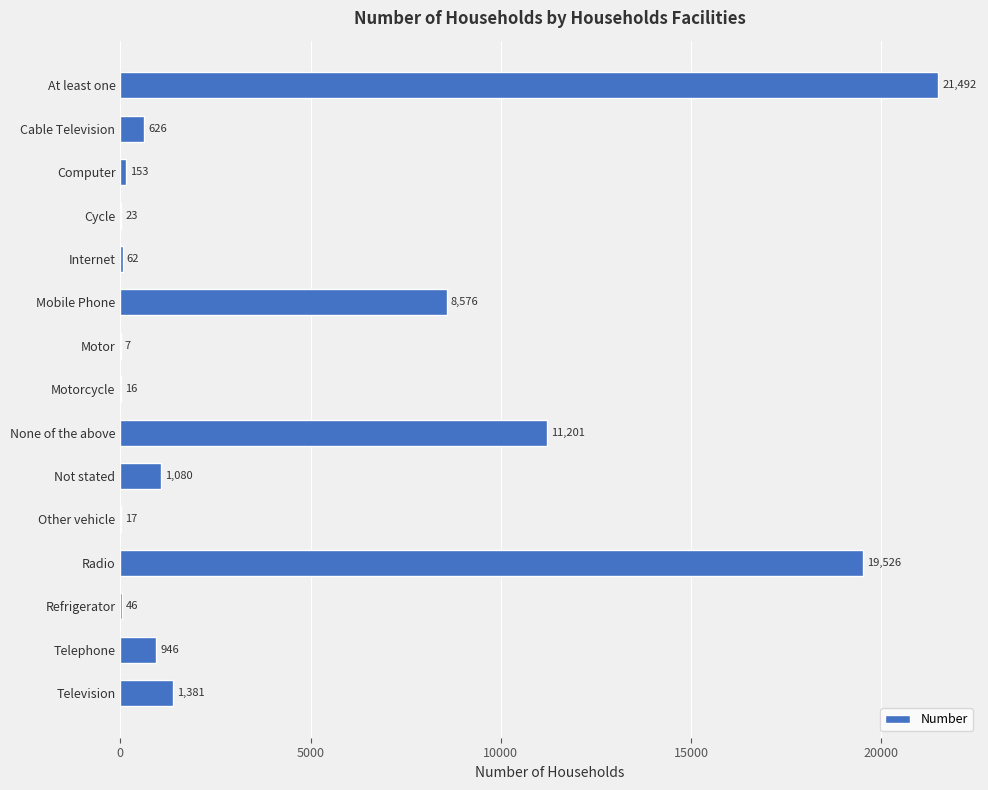

What is the sum of the values at Computer and Other vehicle?

170